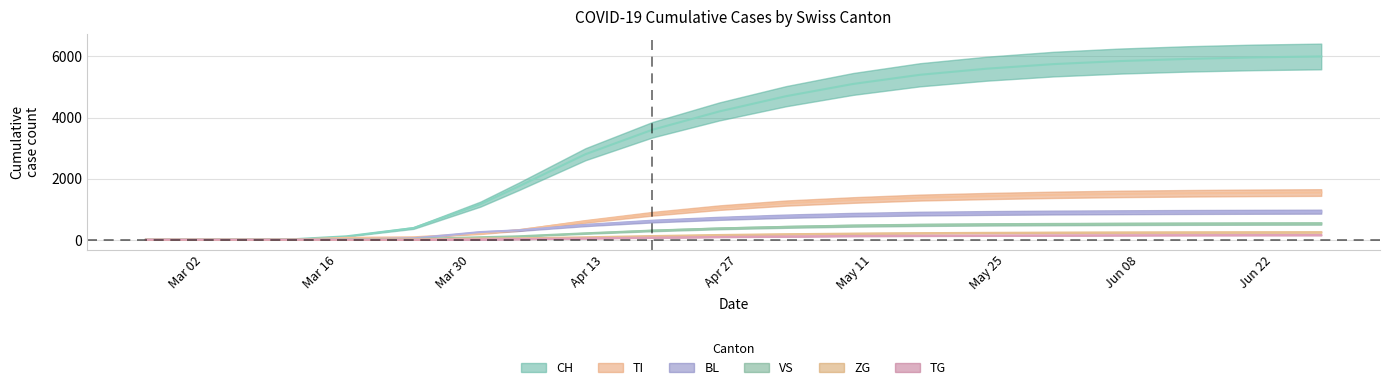

What is the difference between the second highest and minimum values in the TI series?

1535